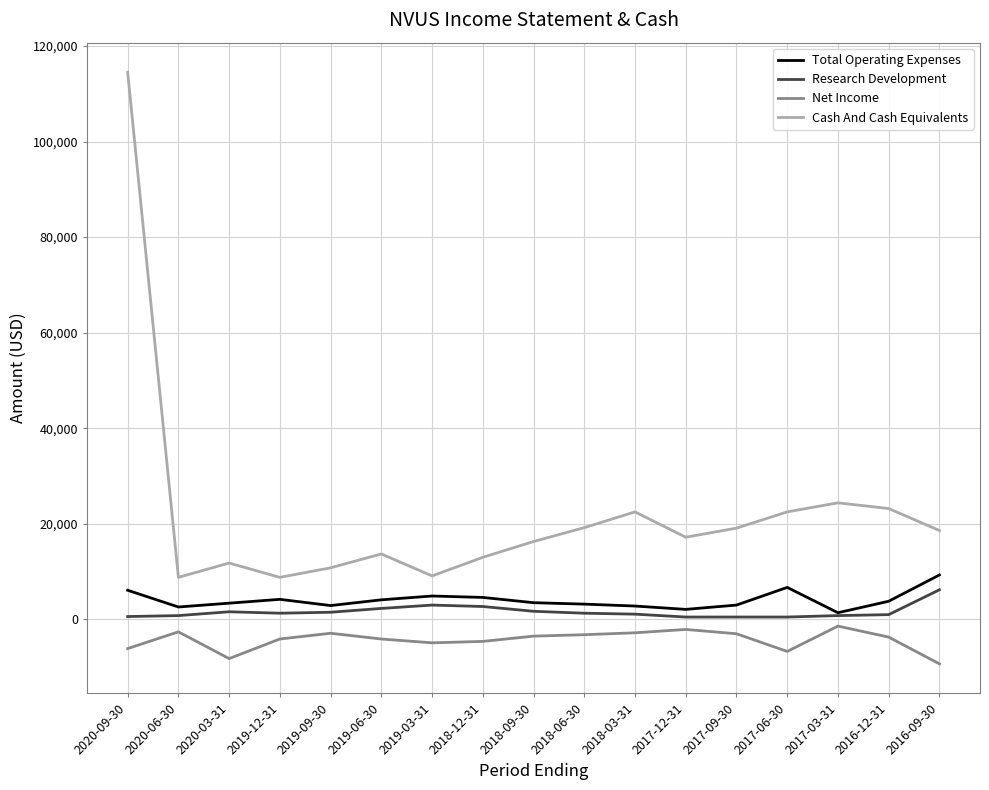

Where is the first local minimum for Cash And Cash Equivalents?

2020-06-30